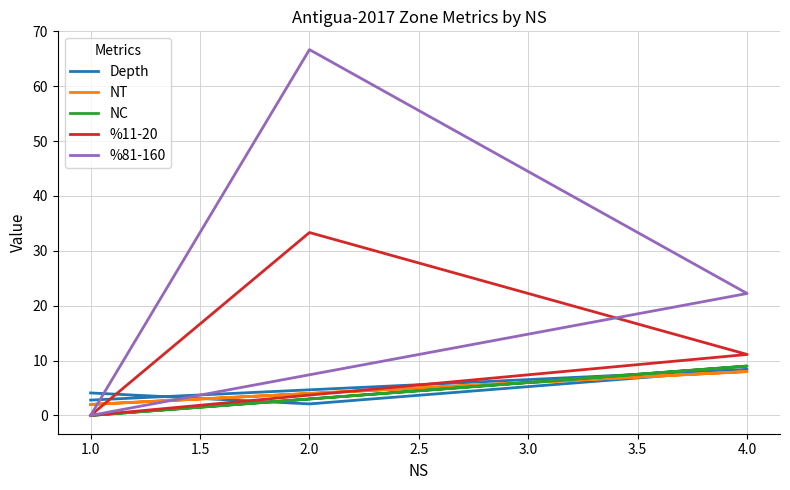

What is the highest value of the %11-20 series?

33.3